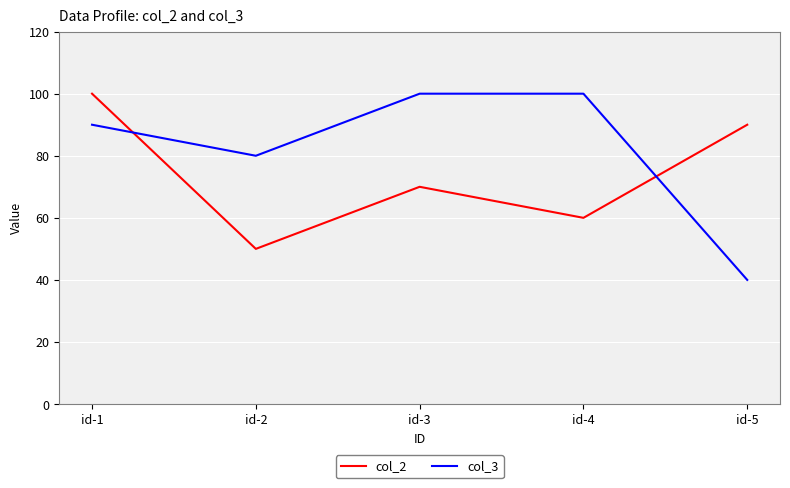

After their last crossing, which series has the higher values: col_2 or col_3?

col_2